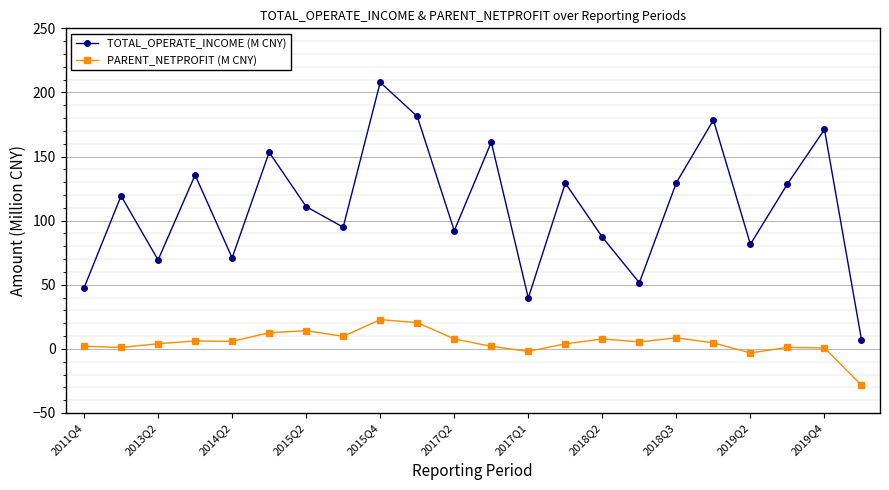

True or false: TOTAL_OPERATE_INCOME (M CNY) and PARENT_NETPROFIT (M CNY) cross at least once.

False